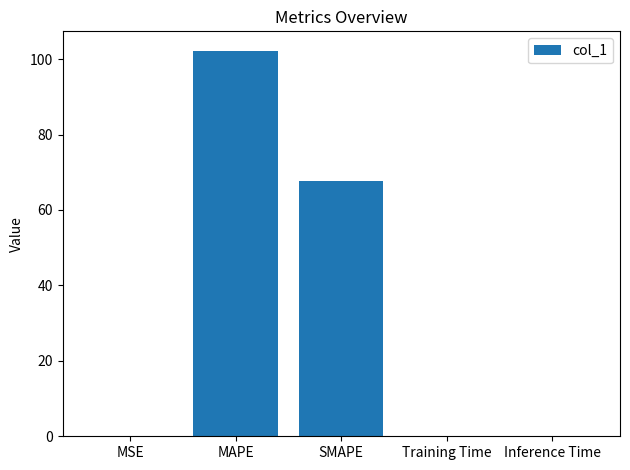

What is the greatest value displayed?

102.2